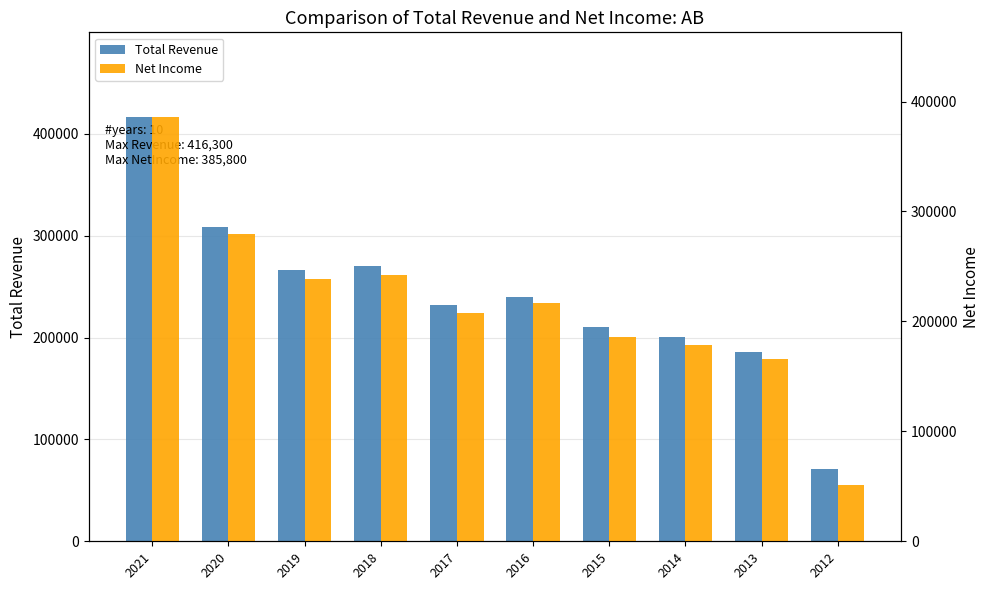

What is the difference between the Net Income values at 2018 and 2021?

143400